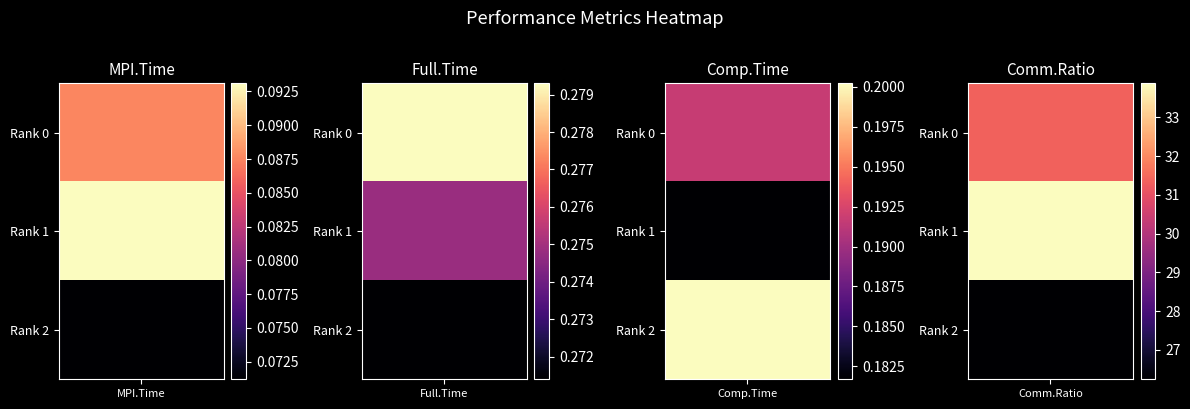

Is it true that Full.Time equals 0.3 at Rank 1?

True